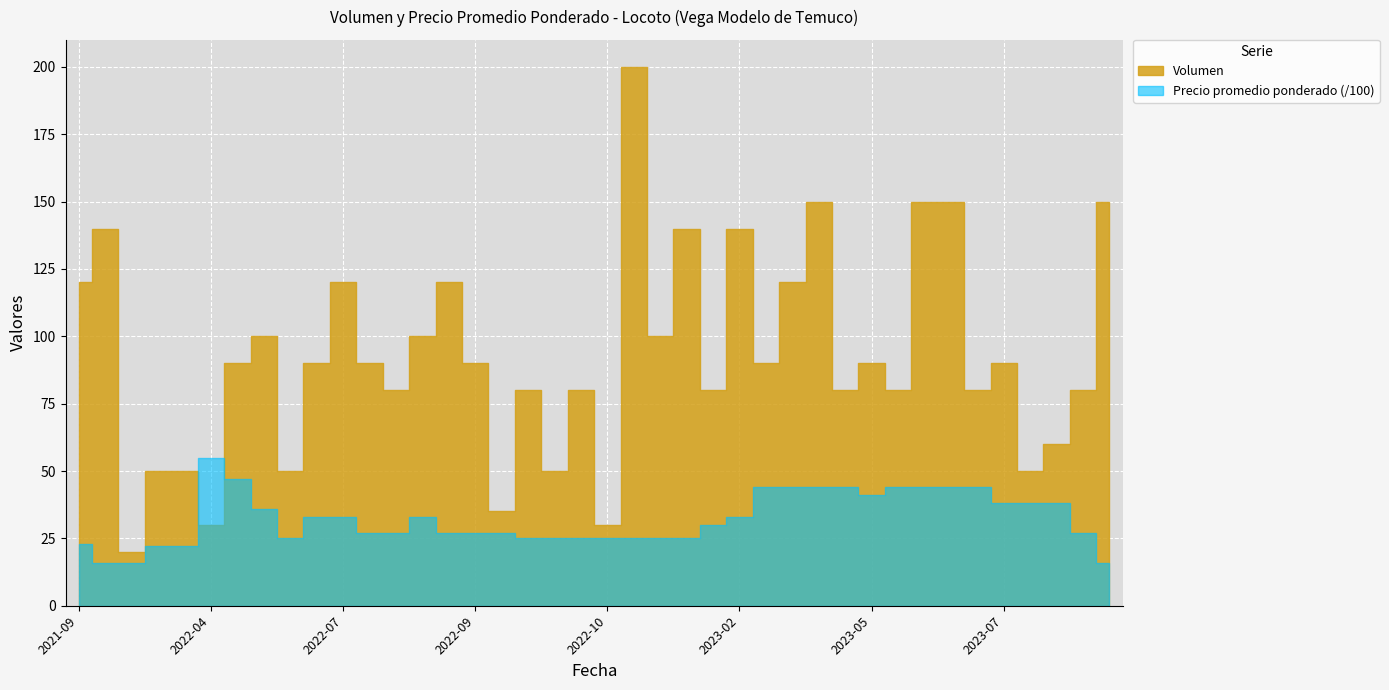

What is the maximum value for Volumen?

200